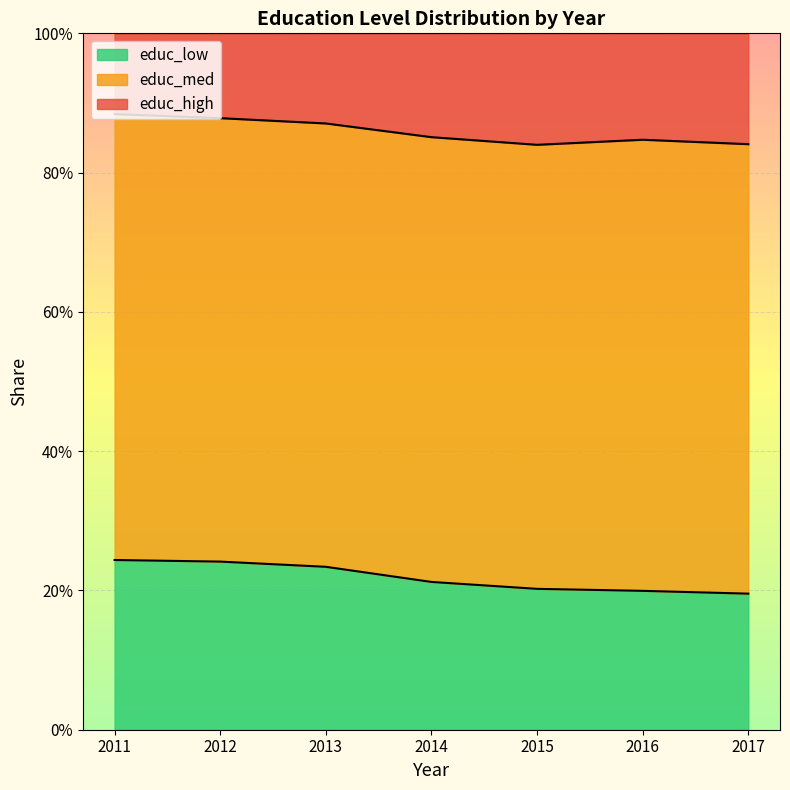

Reading right to left, extract all data points from this chart.

educ_high: 0.1	0.1	0.1	0.1	0.2	0.2	0.2
educ_med: 0.6	0.6	0.6	0.6	0.6	0.6	0.6
educ_low: 0.2	0.2	0.2	0.2	0.2	0.2	0.2